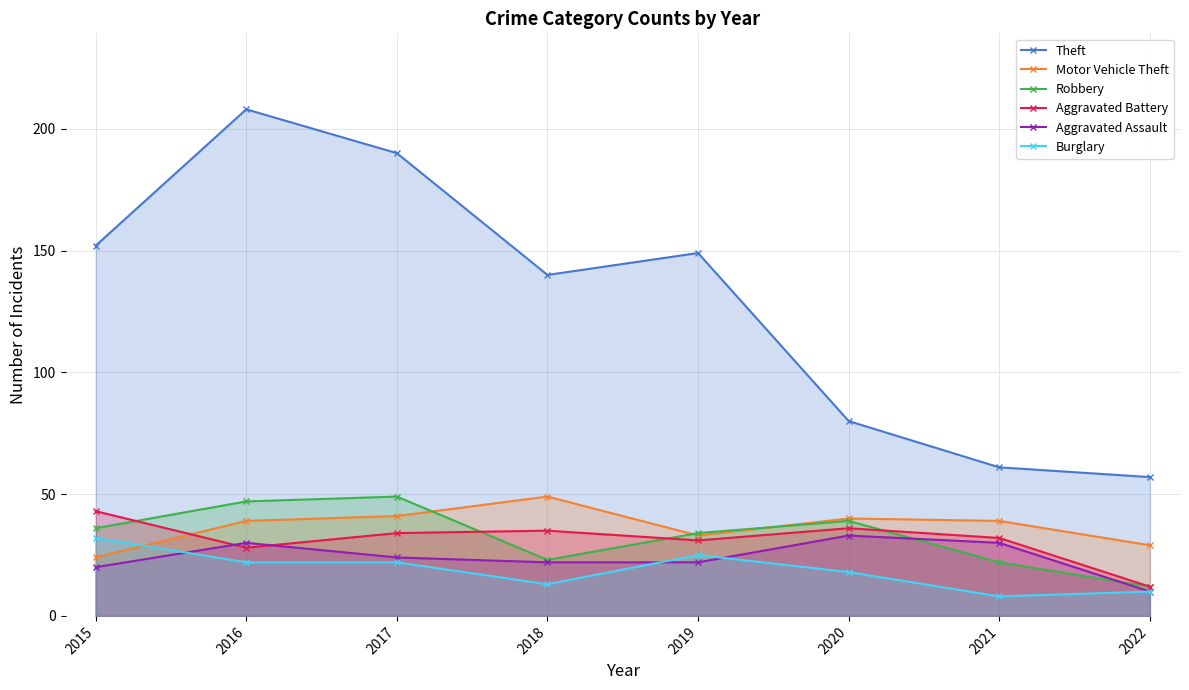

List the series in order of their peak value, lowest first.

Burglary, Aggravated Assault, Aggravated Battery, Motor Vehicle Theft, Robbery, Theft